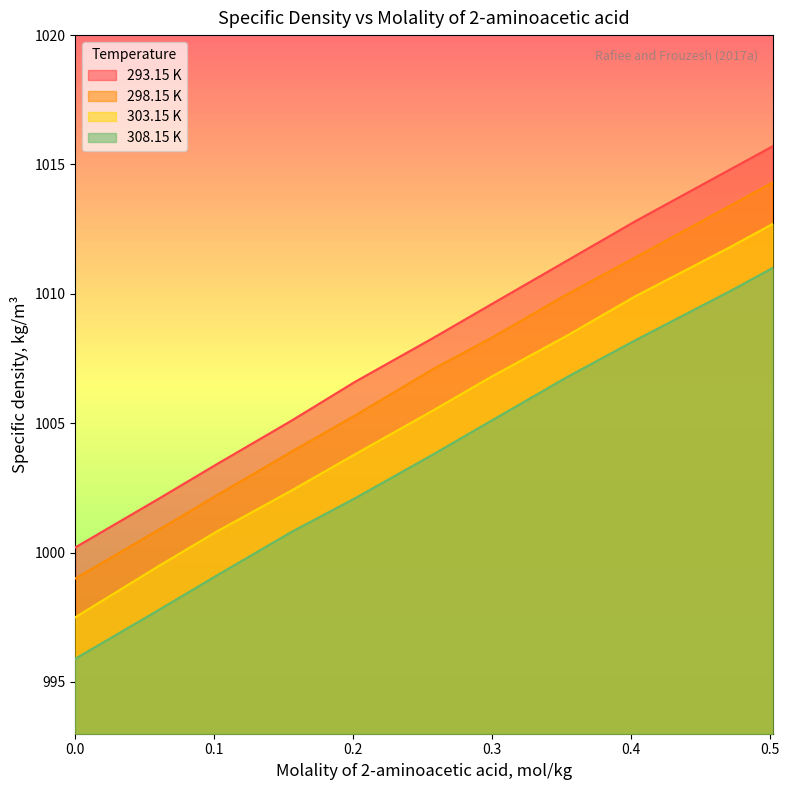

True or false: 308.15 K and 298.15 K cross at least once.

False